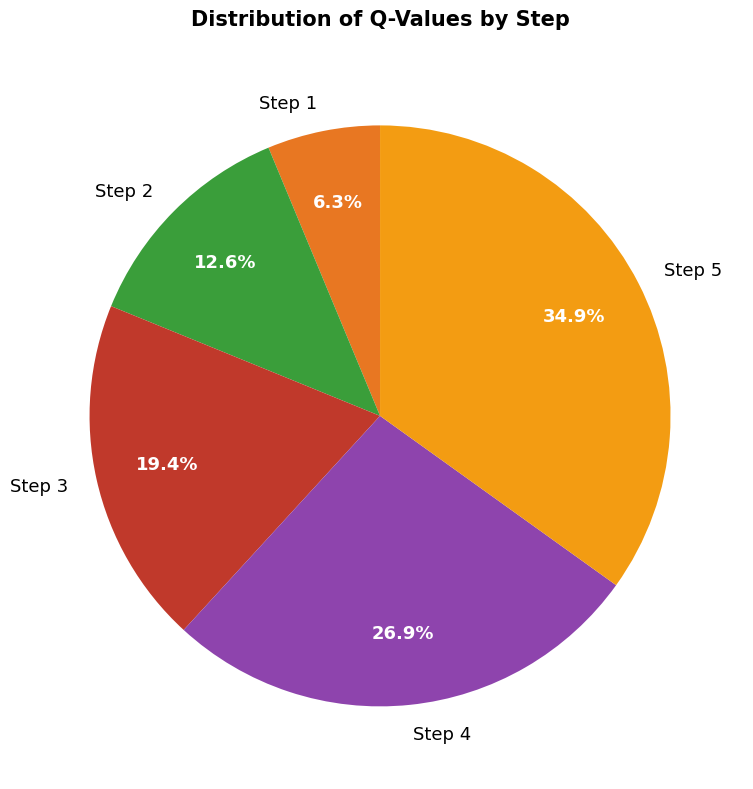

Is the sum of Step 4 and Step 1 greater than half?

No